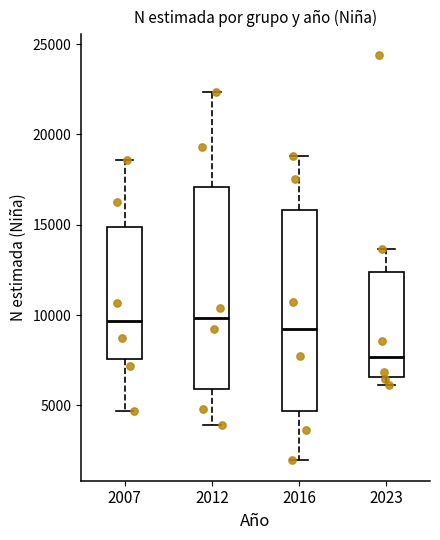

Where does the upper whisker of the box at x = 2016 end on the y-axis? The values are not printed on the chart, so give them approximately, as read against the axis.

19000